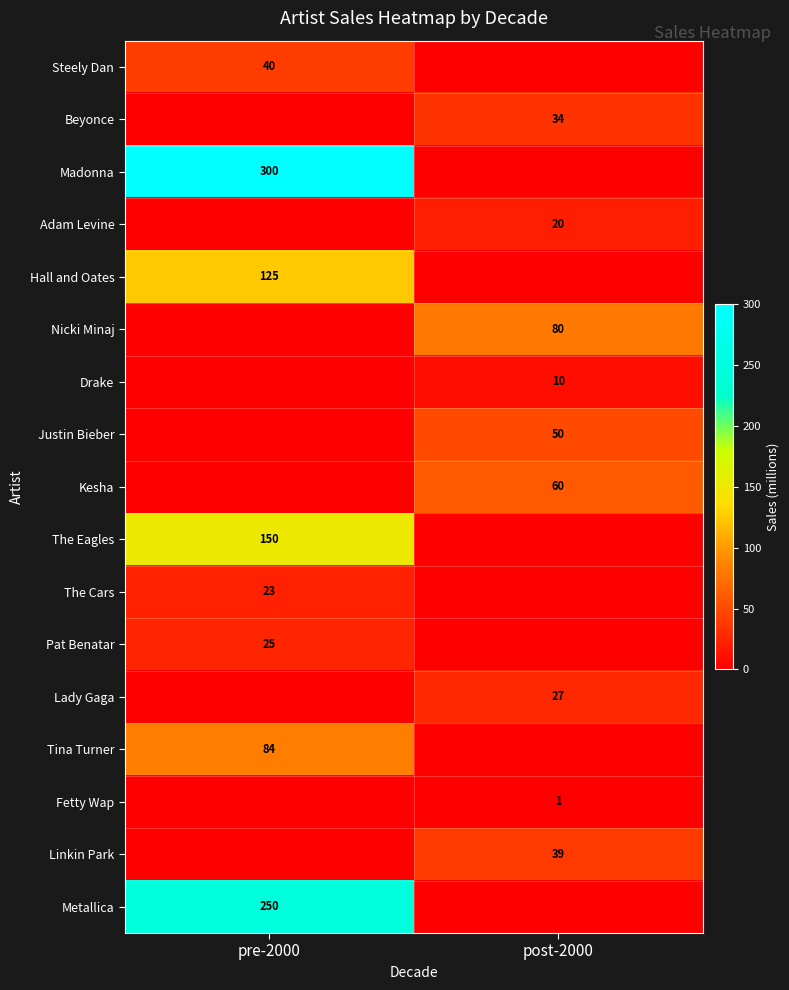

True or false: Hall and Oates has a value of 125 at pre-2000.

True